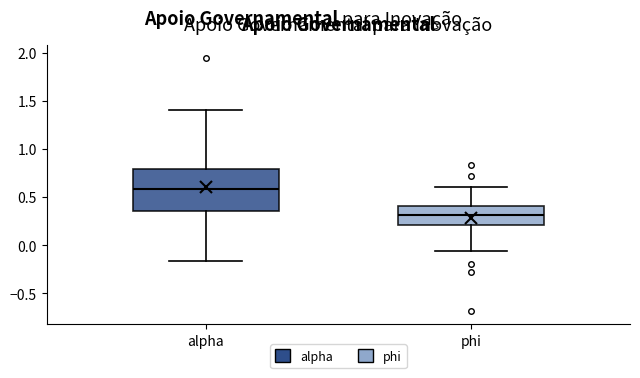

Which box is the tallest, from its lower edge to its upper edge?

alpha